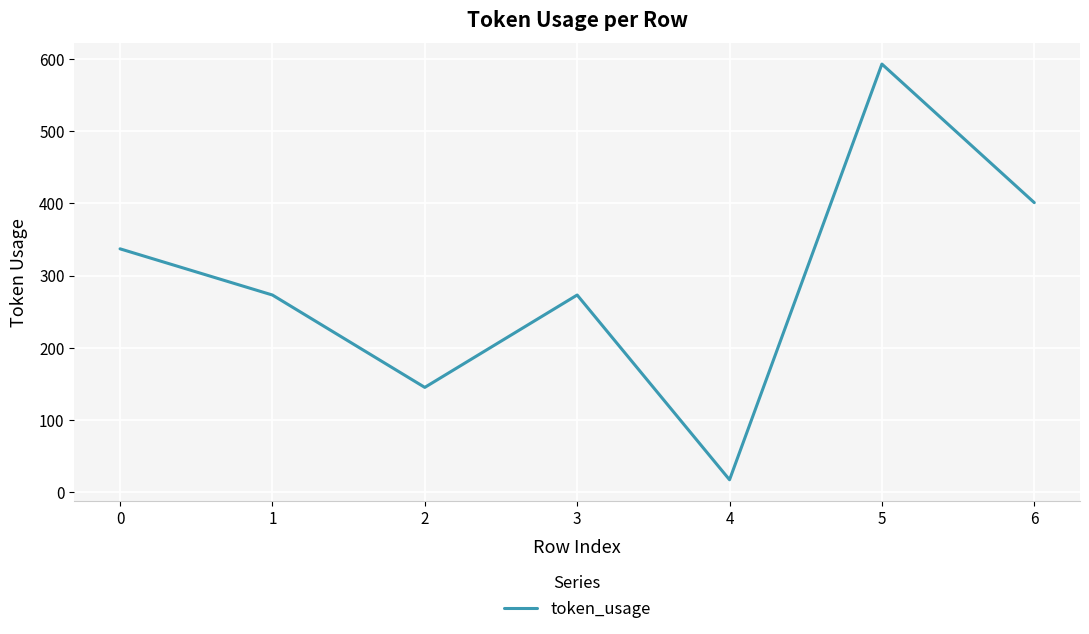

Is it true that the value at 6 is 557?

False